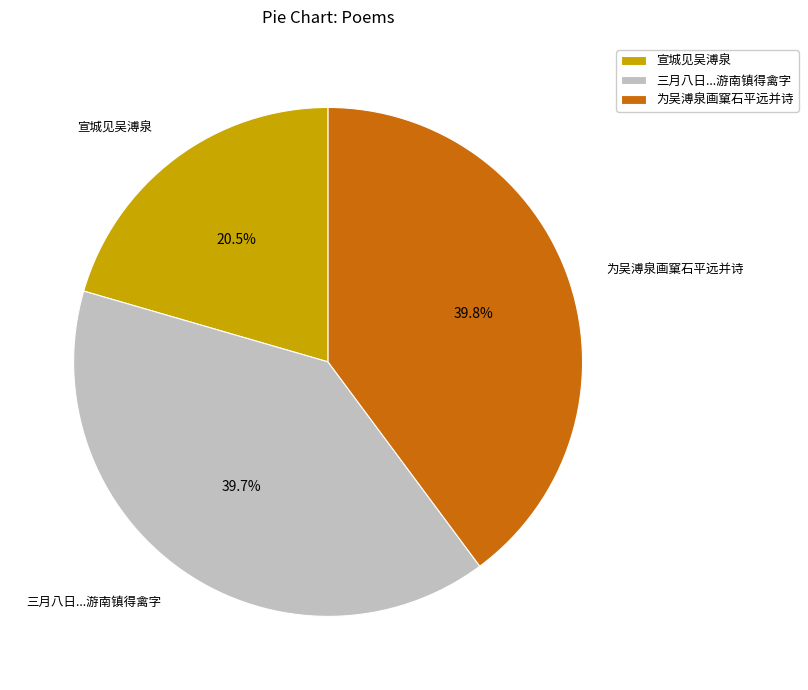

What is the total percentage of 为吴溥泉画窠石平远并诗 and 三月八日...游南镇得禽字?

79.5%